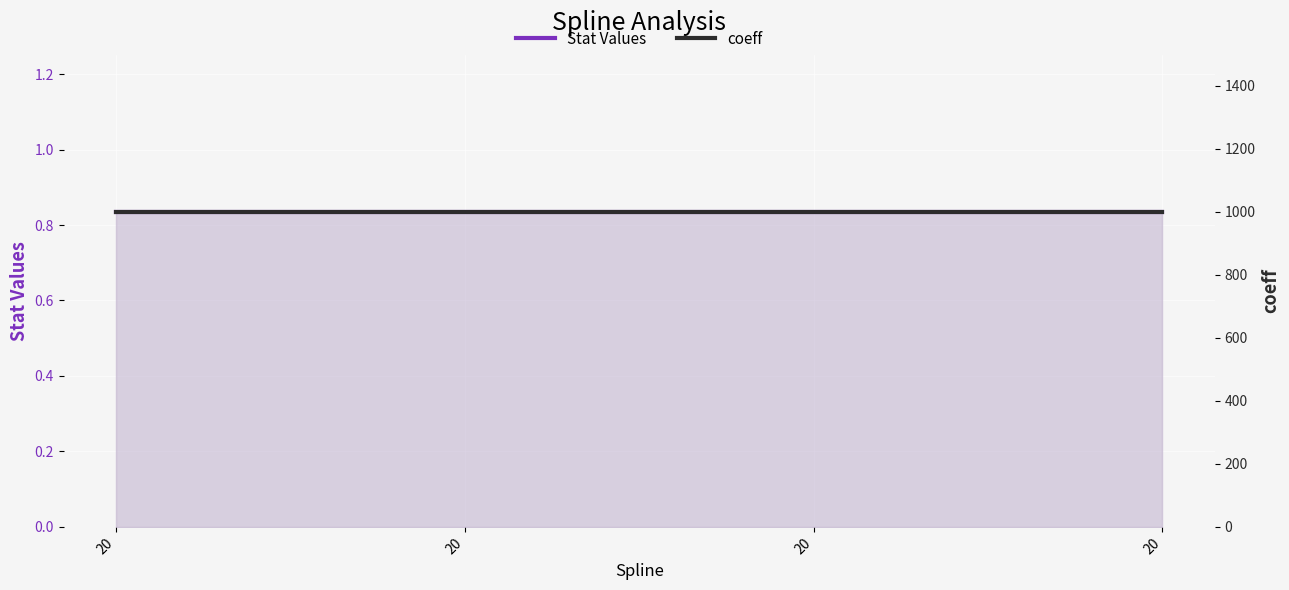

Reading left to right, transcribe all the data shown in this chart.

Stat Values: 0.8	0.8	0.8	0.8
coeff: 998.4	998.4	998.4	998.4